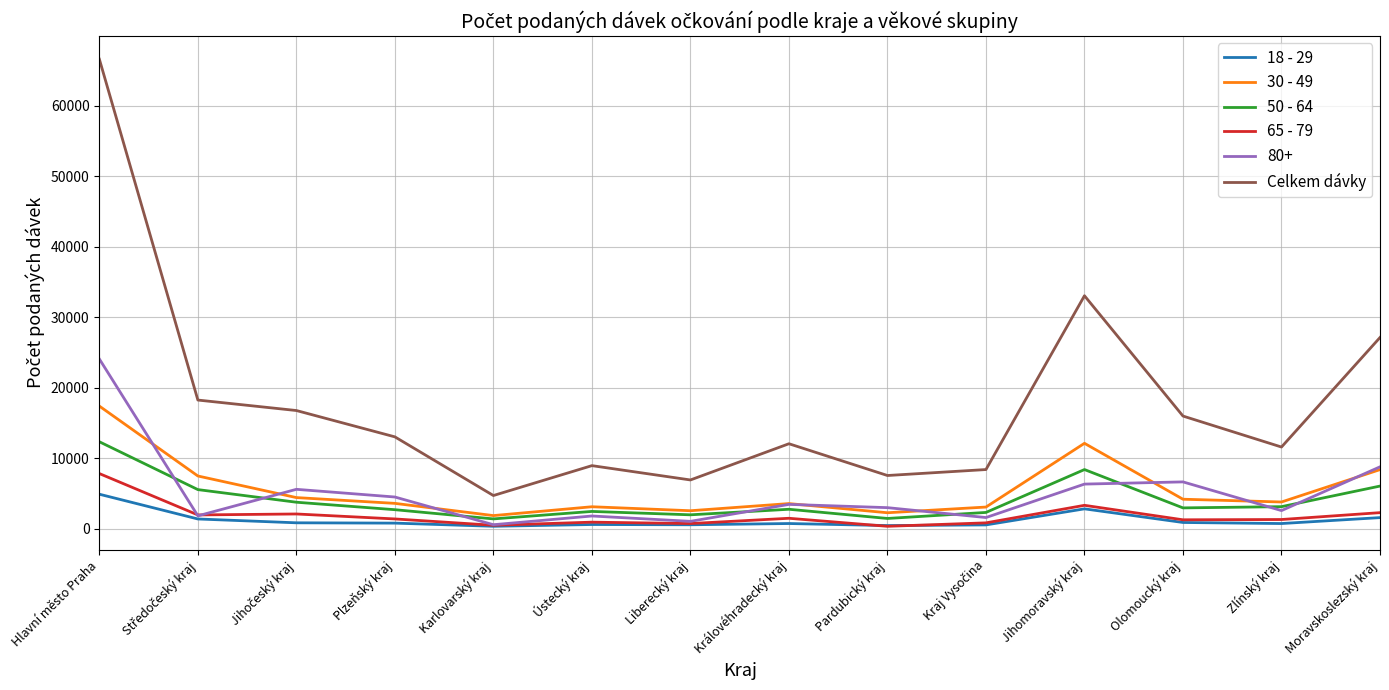

List the series in order of their peak value, highest first.

Celkem dávky, 80+, 30 - 49, 50 - 64, 65 - 79, 18 - 29